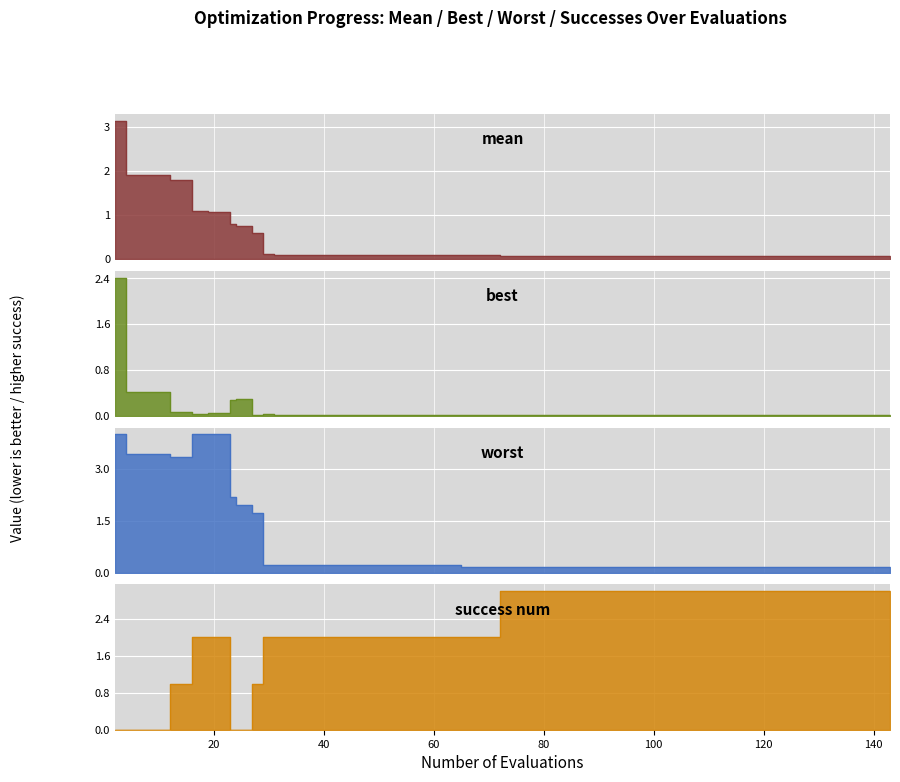

Count the number of data series in this chart.

4